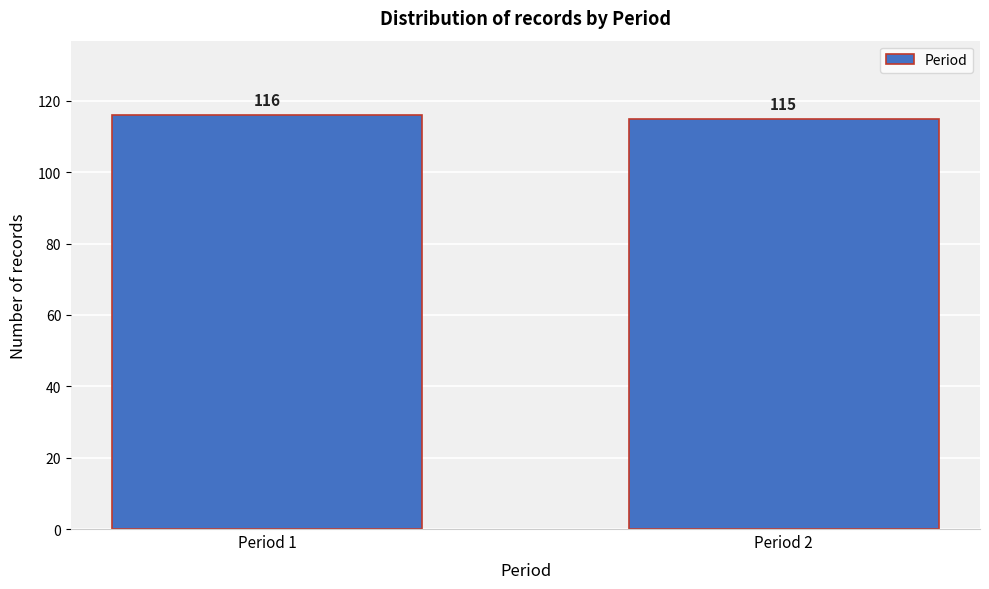

Reading left to right, transcribe all the data shown in this chart.

Period 1=116	Period 2=115